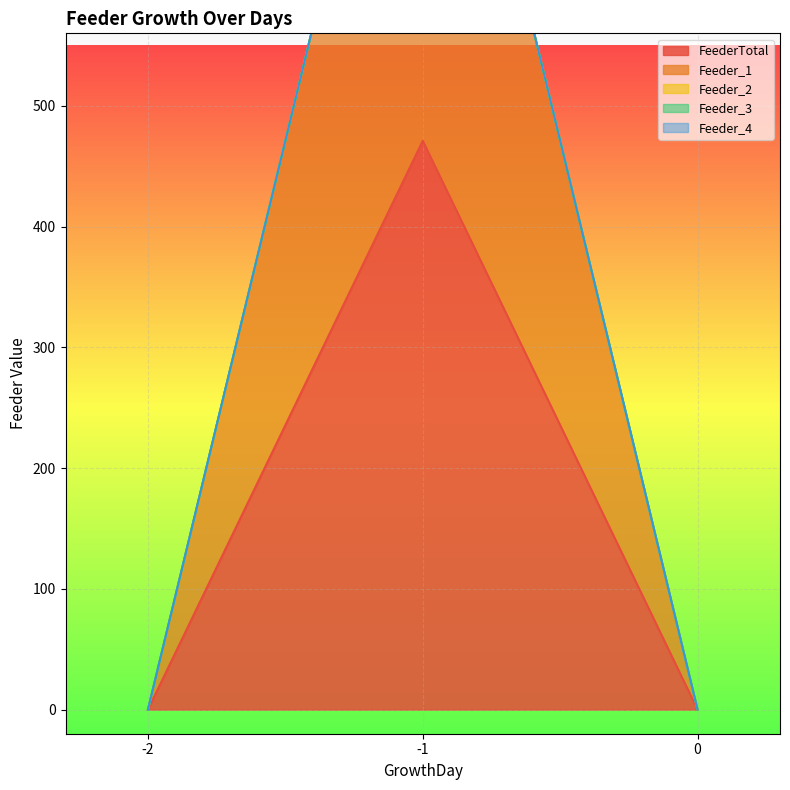

Count the number of data series in this chart.

5